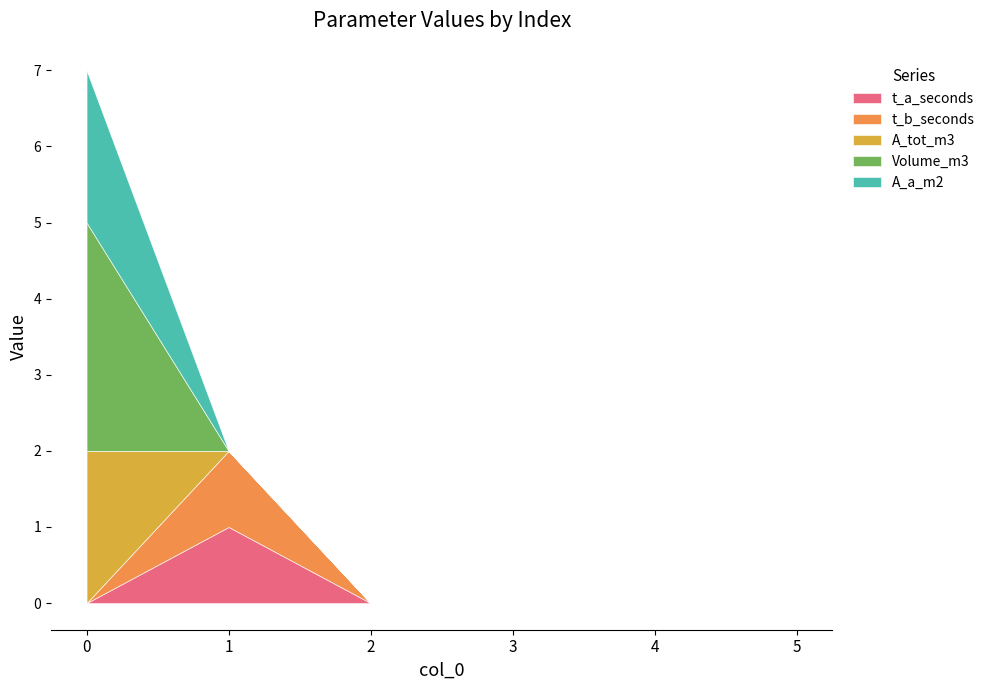

Count the Volume_m3 values in the range 0 to 1.

5